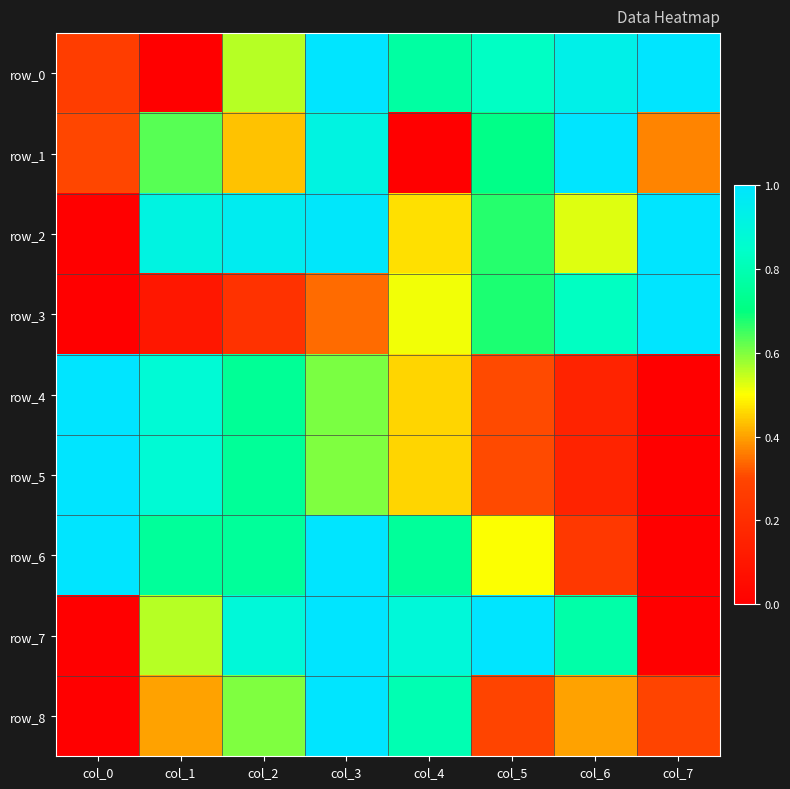

Rank the series by their maximum value, from highest to lowest.

row_0, row_1, row_2, row_3, row_4, row_5, row_6, row_7, row_8